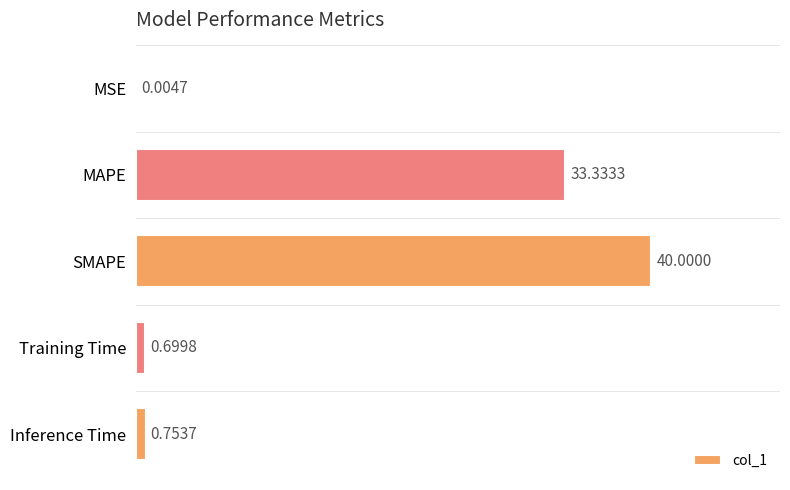

What is the sum of the values at Inference Time and Training Time?

1.5